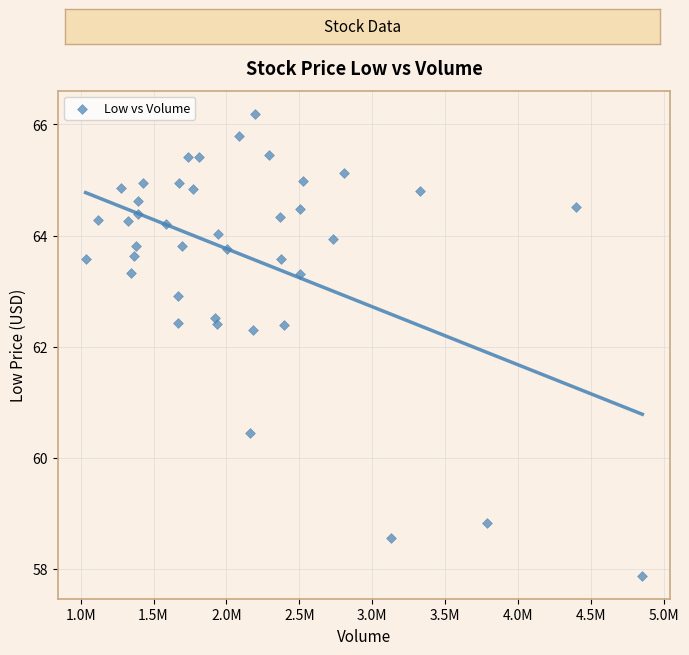

What is the range of X values (max minus min)?

3817308.0